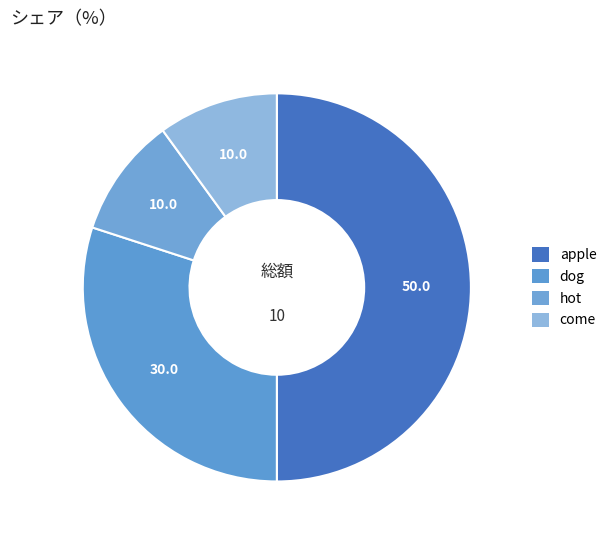

How many segments does this pie chart have?

4